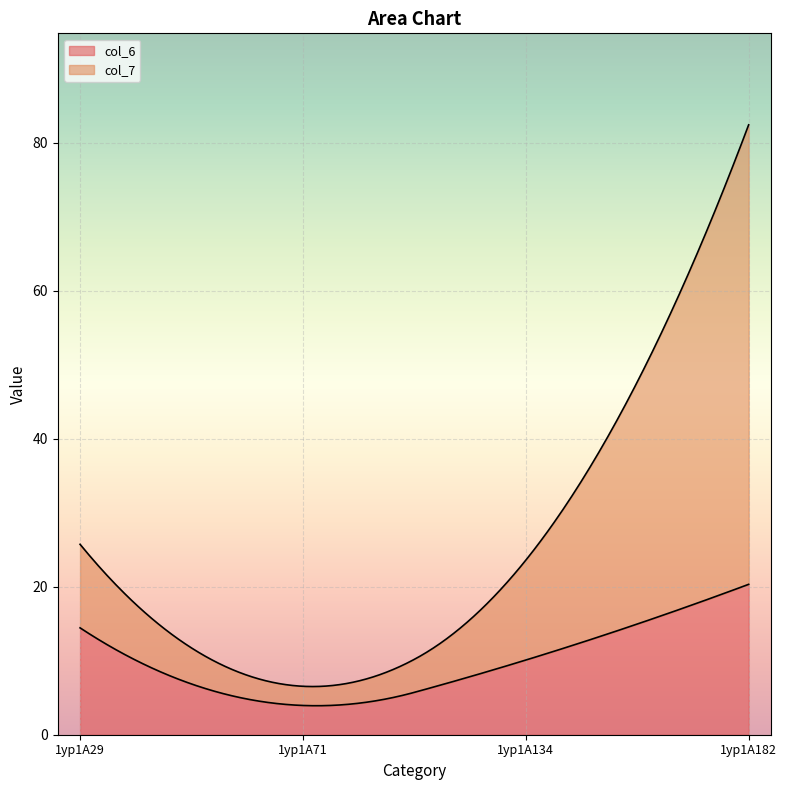

How many interior local valleys does the col_6 series have?

1